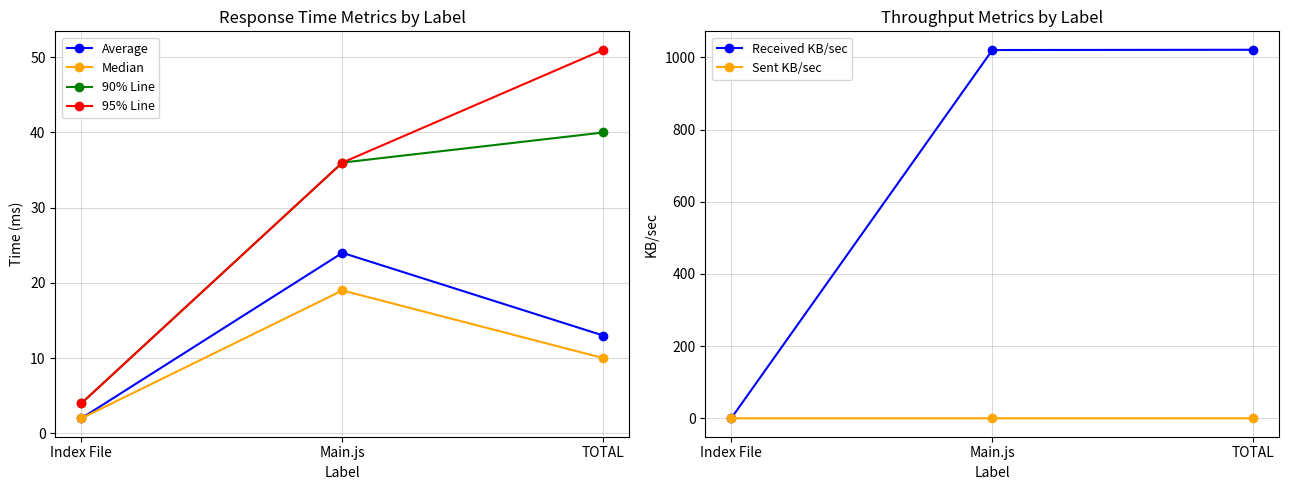

Does the chart display data point markers on the line(s)?

Yes